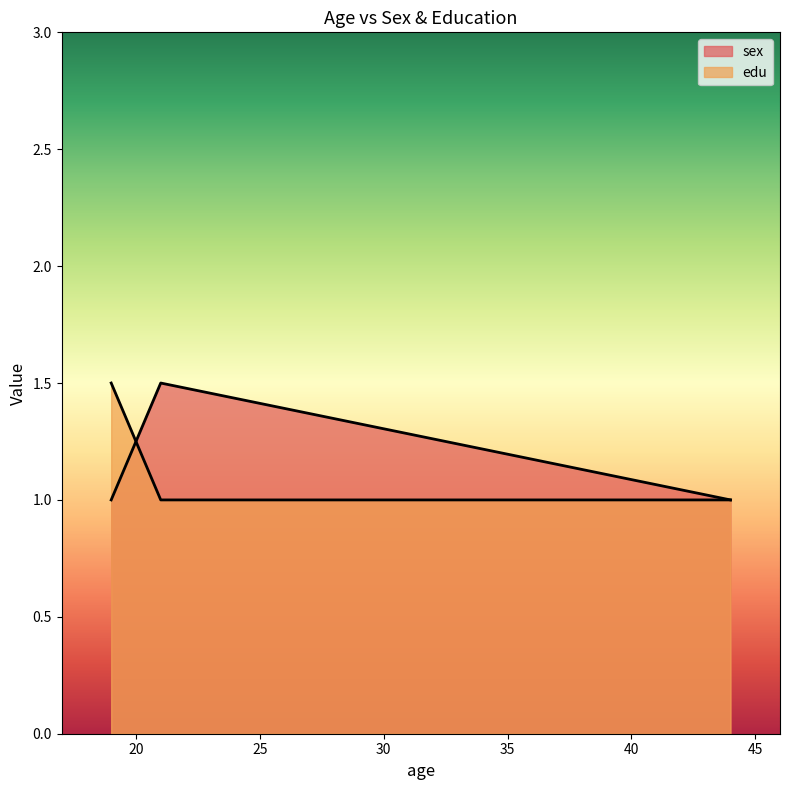

How many series are shown in this chart?

2